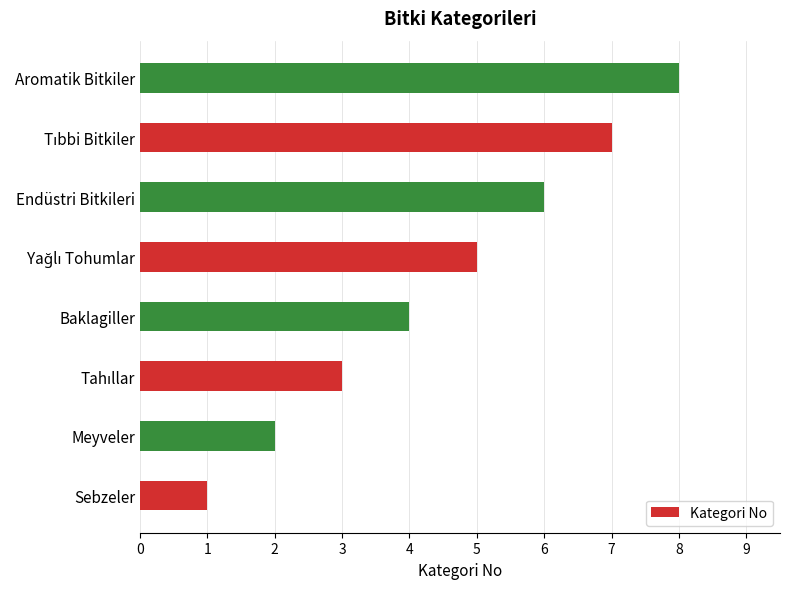

What is the sum of all values?

36